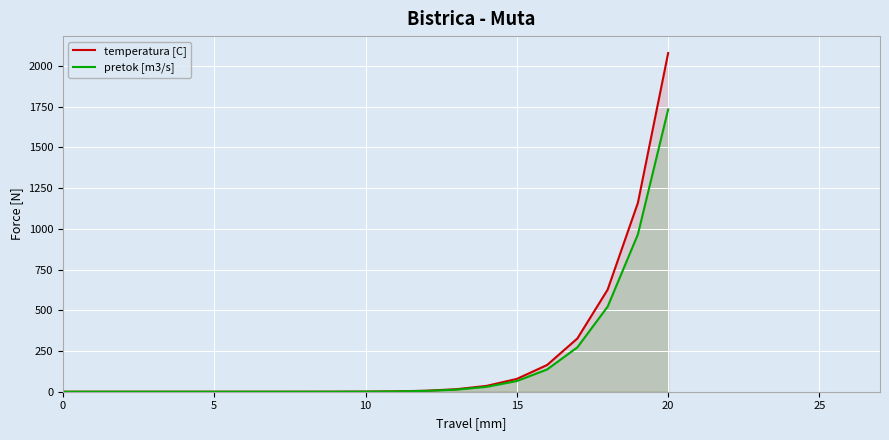

True or false: temperatura [C] and pretok [m3/s] cross at least once.

False